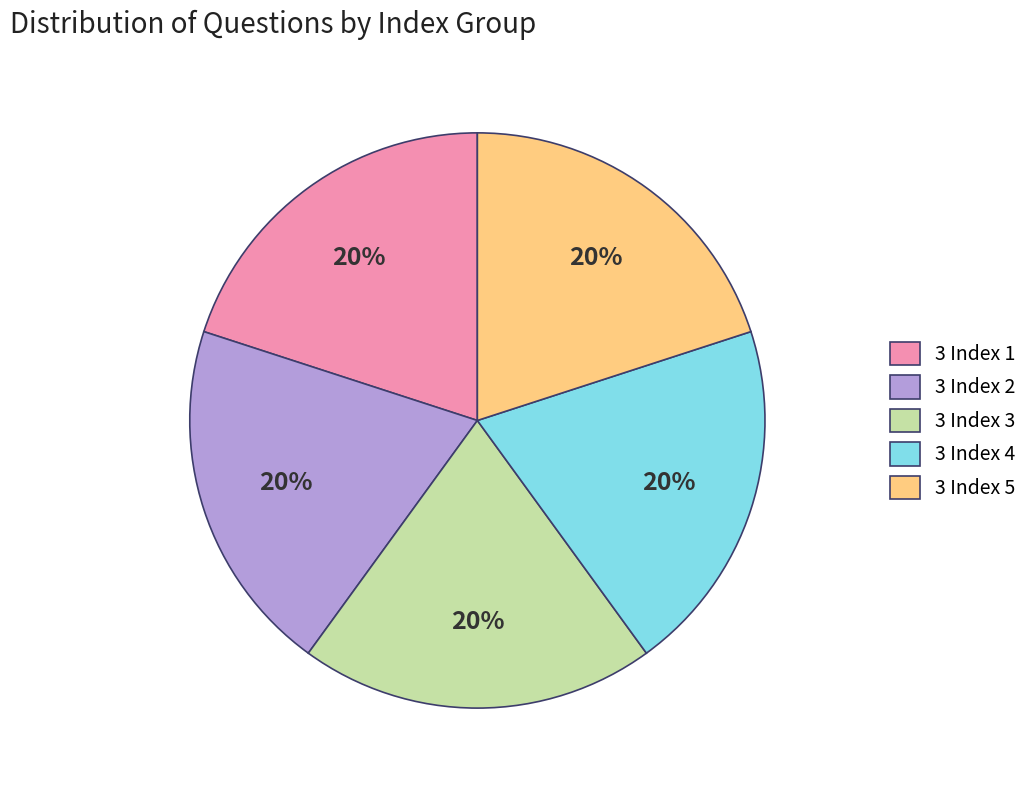

To the nearest percent, what percentage of the pie is 3 Index 4?

20%